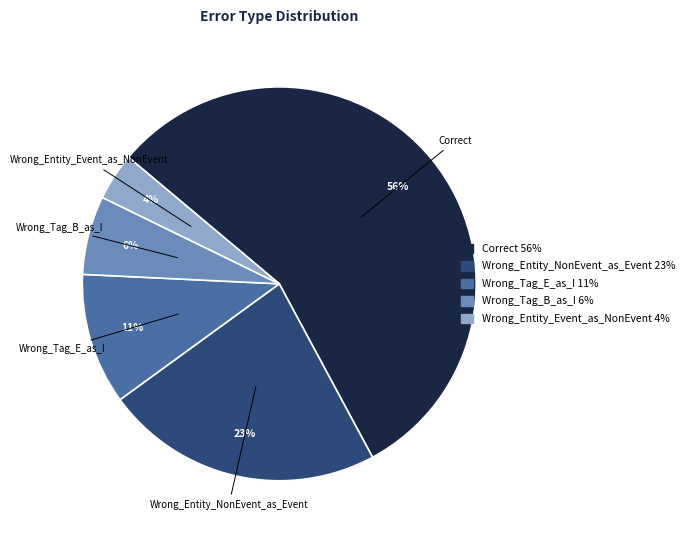

To the nearest percent, what is the average slice percentage?

20%